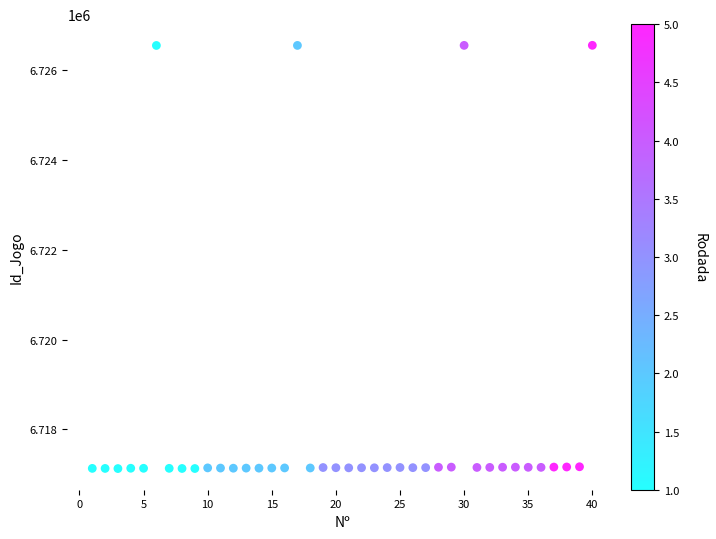

What is the range of X values (max minus min)?

39